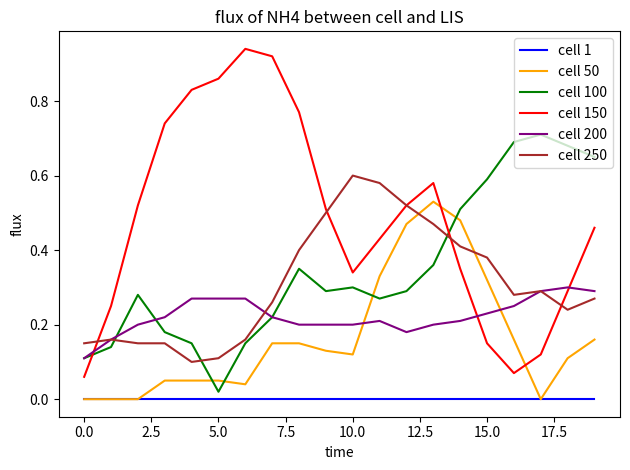

What are all the series names shown in the legend?

cell 1, cell 50, cell 100, cell 150, cell 200, cell 250